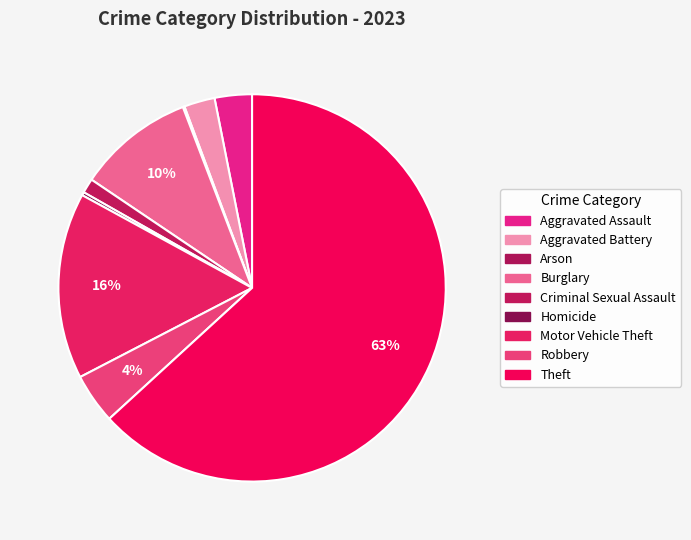

To the nearest percent, what is the combined percentage of Robbery and Aggravated Assault?

7%